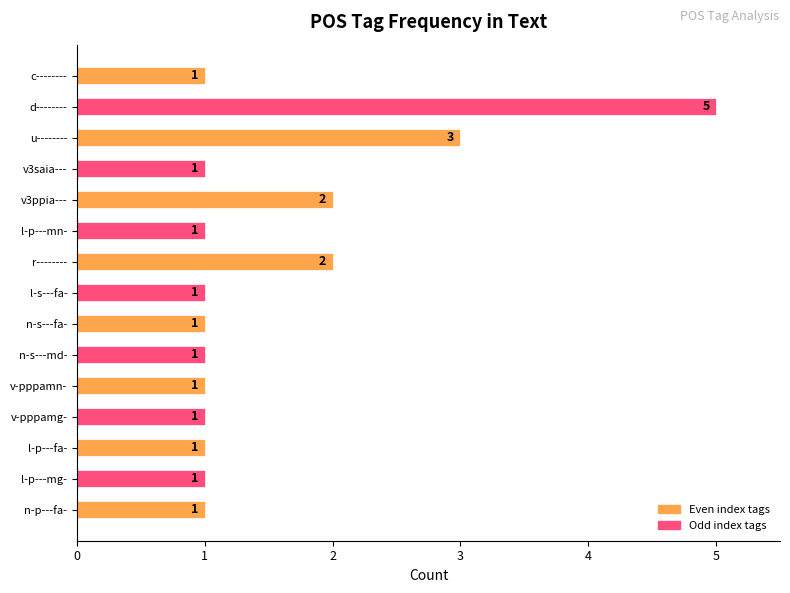

How many categories are shown in the chart?

15